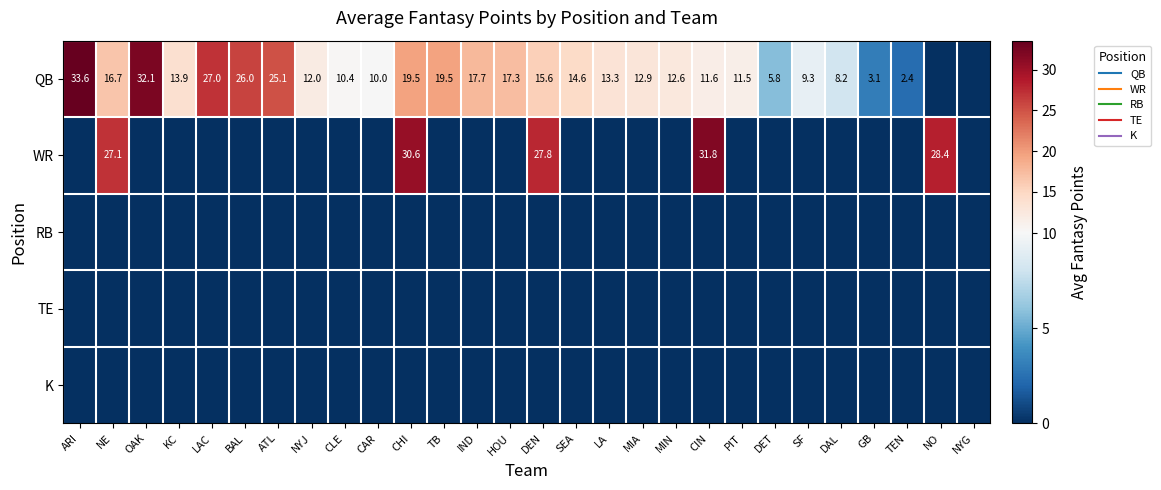

List the series in order of their peak value, highest first.

QB, WR, RB, TE, K